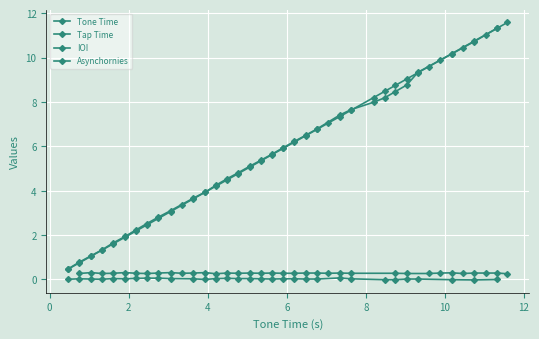

The chart shows a value of 6.7 at 32. True or false?

False